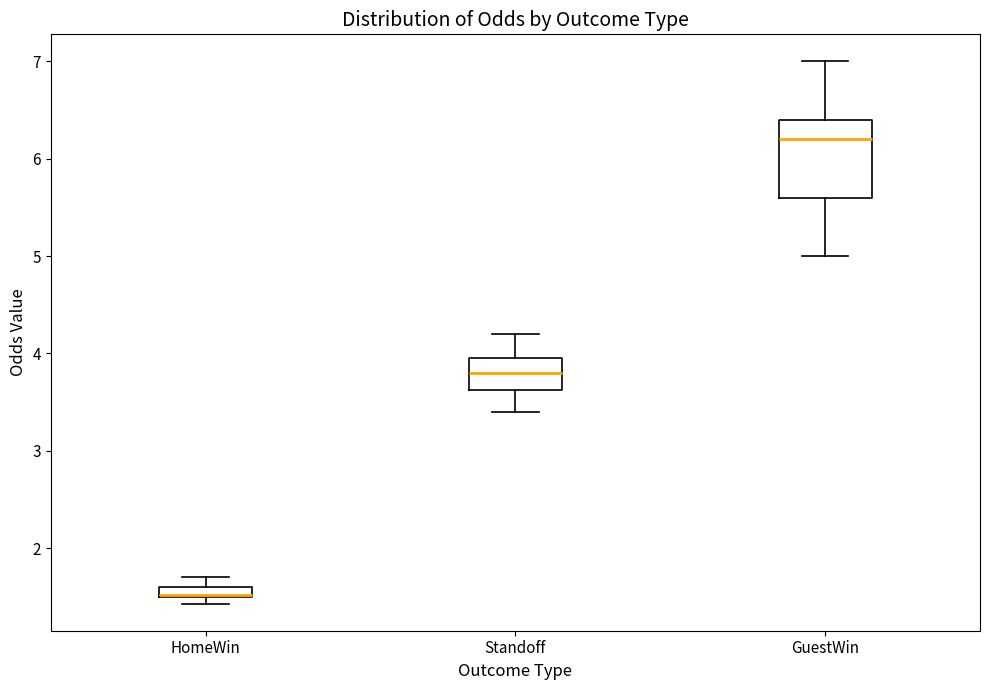

Comparing the boxes themselves (not the whiskers), which one is the tallest?

GuestWin